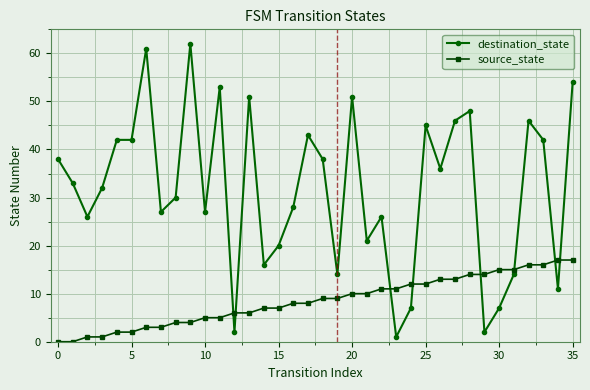

True or false: destination_state has more than 1 points higher than both neighbors.

True